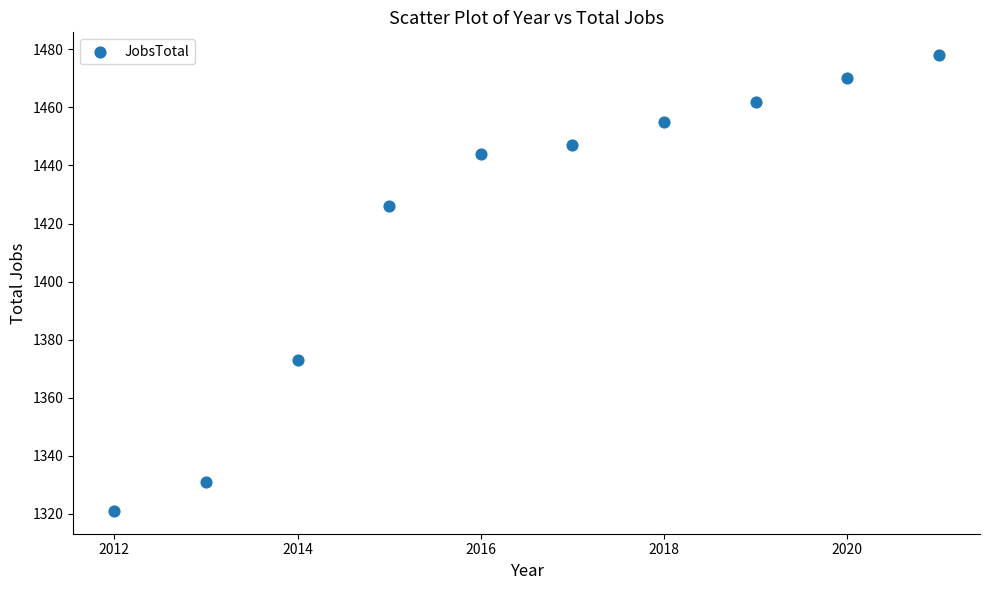

What is the range of X values (max minus min)?

9